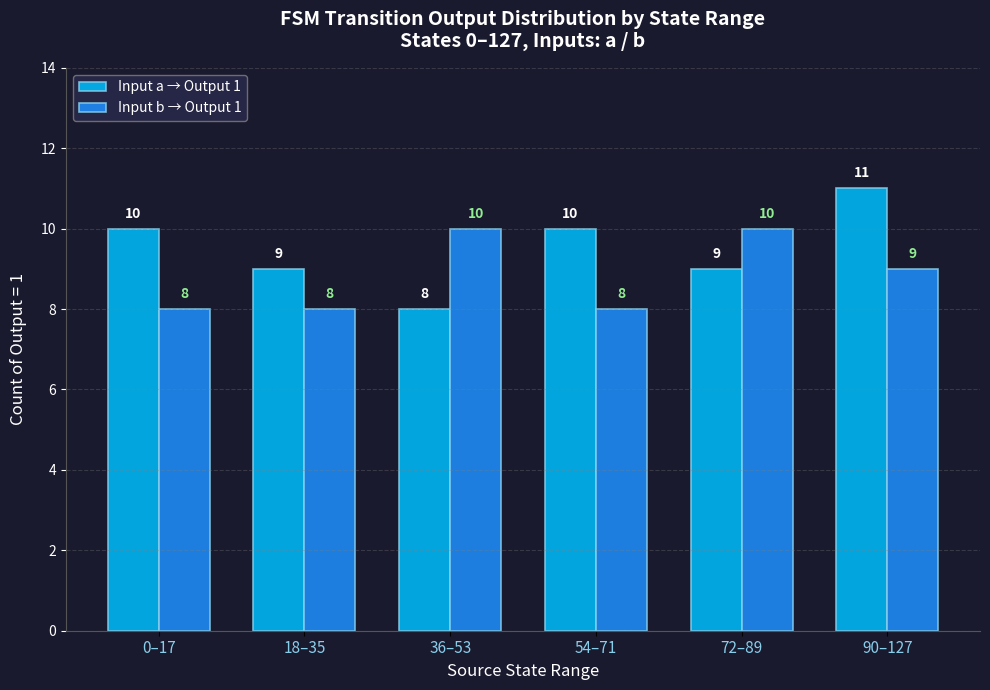

The Input b → Output 1 series shows 11 at 54–71. True or false?

False